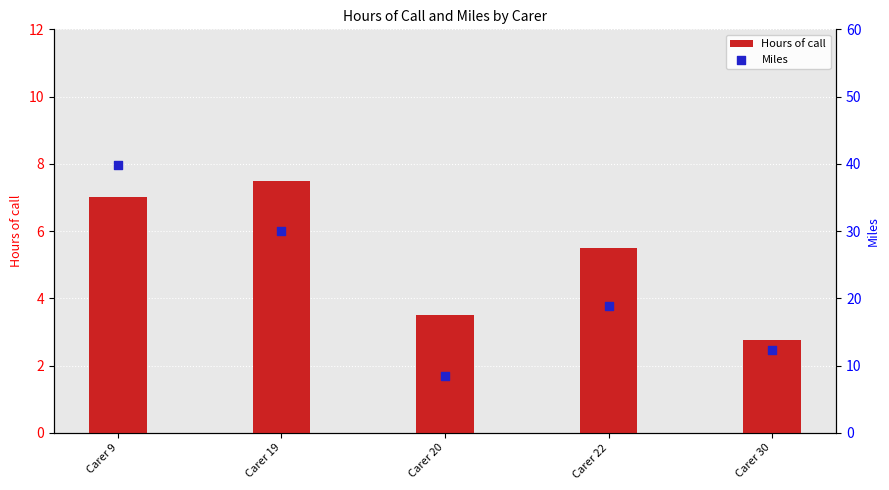

Which series contains the lowest Y value?

Hours of call